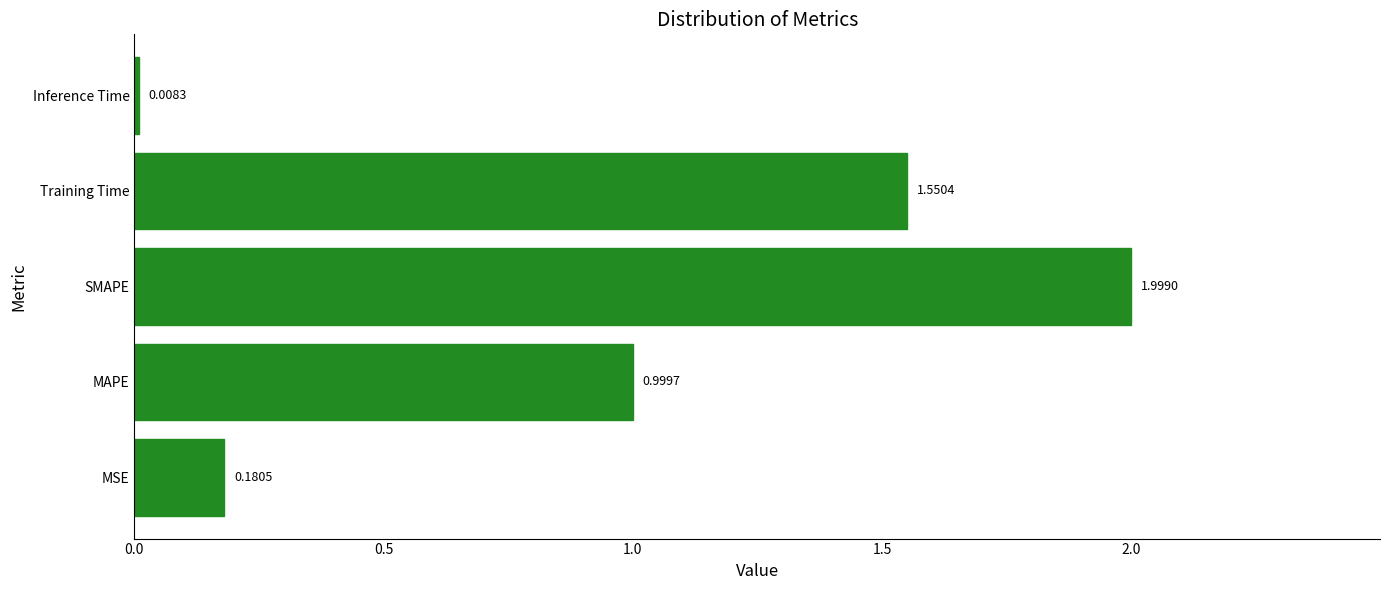

What is the sum of all values?

4.7